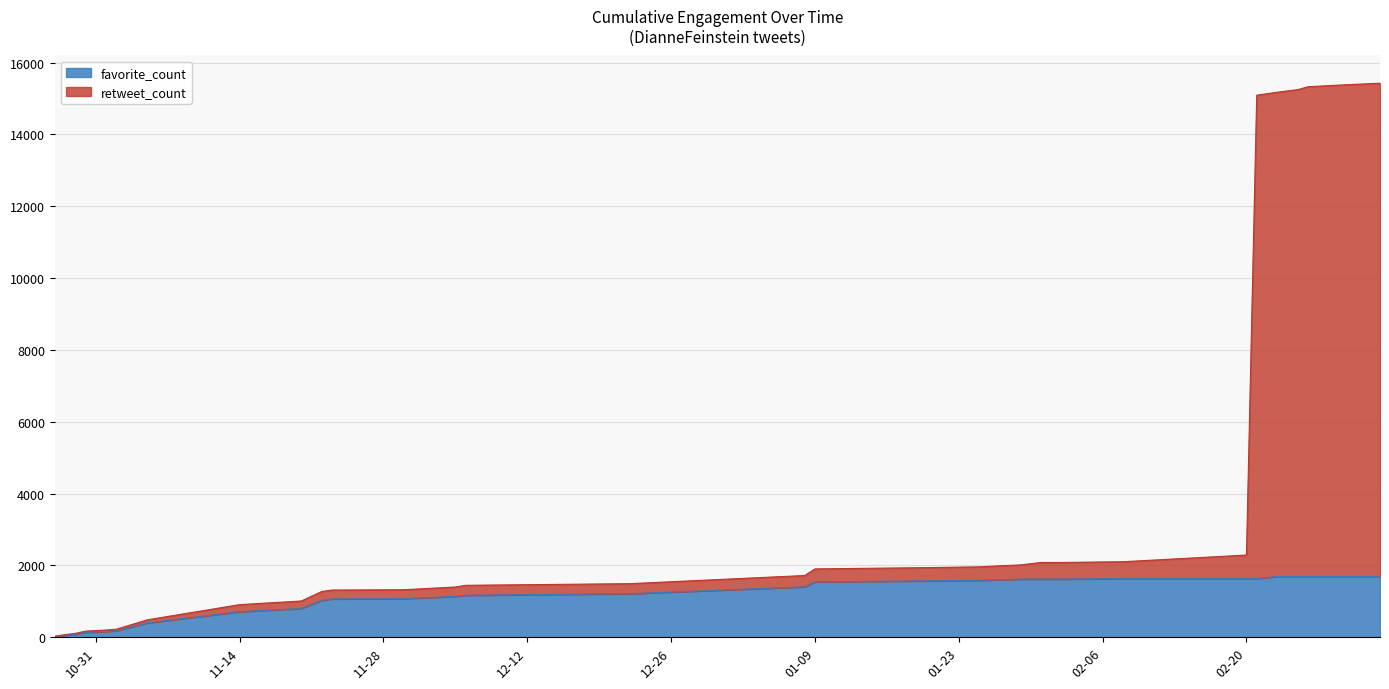

Does the chart display data point markers on the line(s)?

No